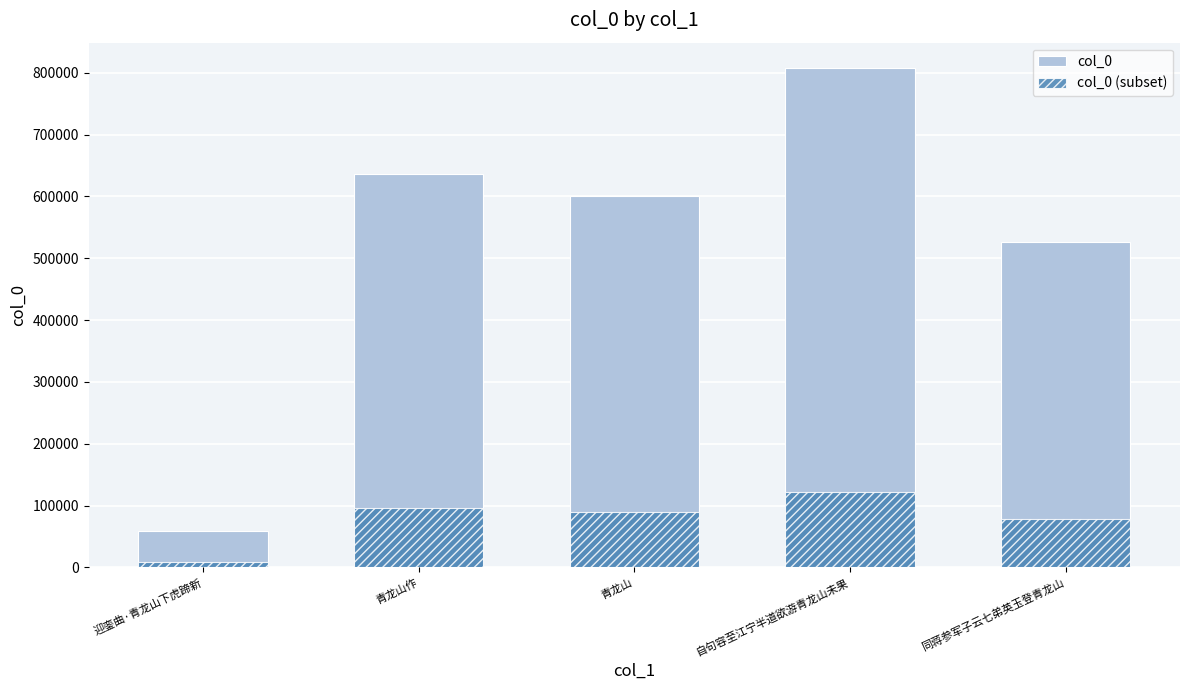

True or false: col_0 (subset) has a value of 8798 at 迎銮曲·青龙山下虎蹄新.

True